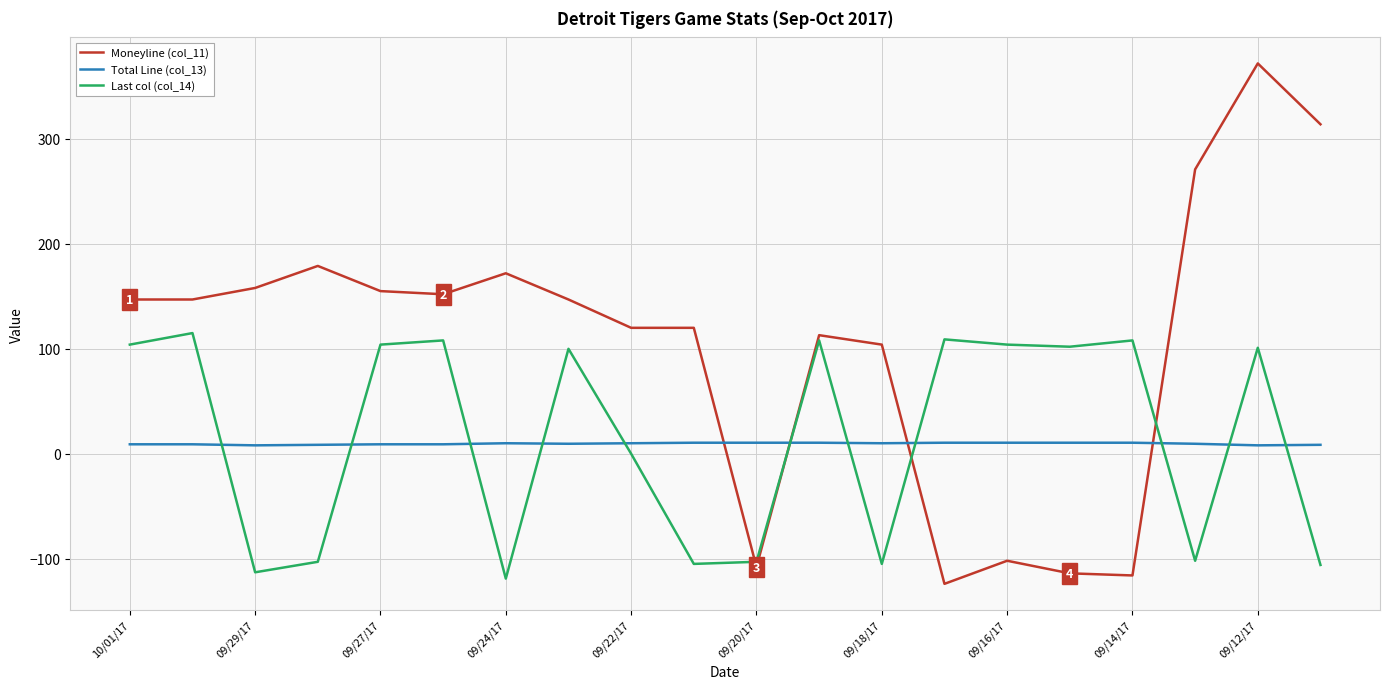

What is the highest value of the Last col (col_14) series?

115.0